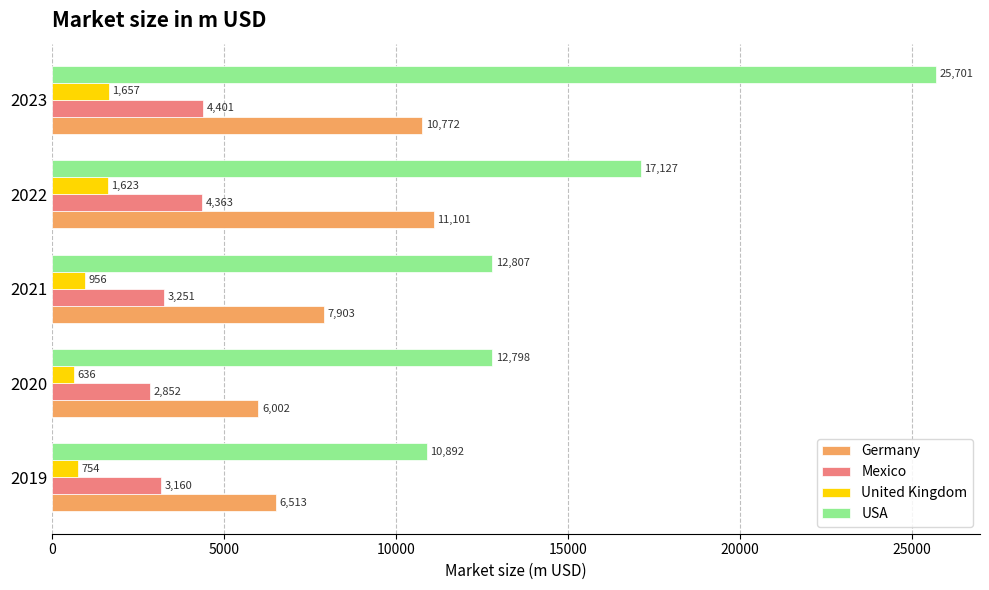

Which series has the largest range (max minus min)?

USA